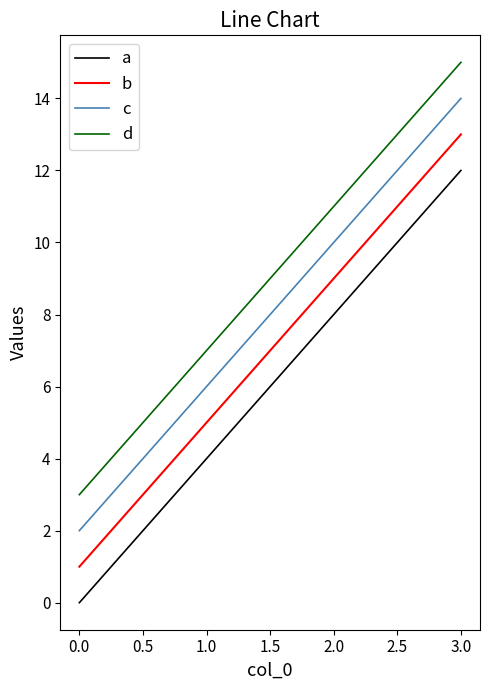

At 0.0, list the series in order from largest to smallest.

d, c, b, a